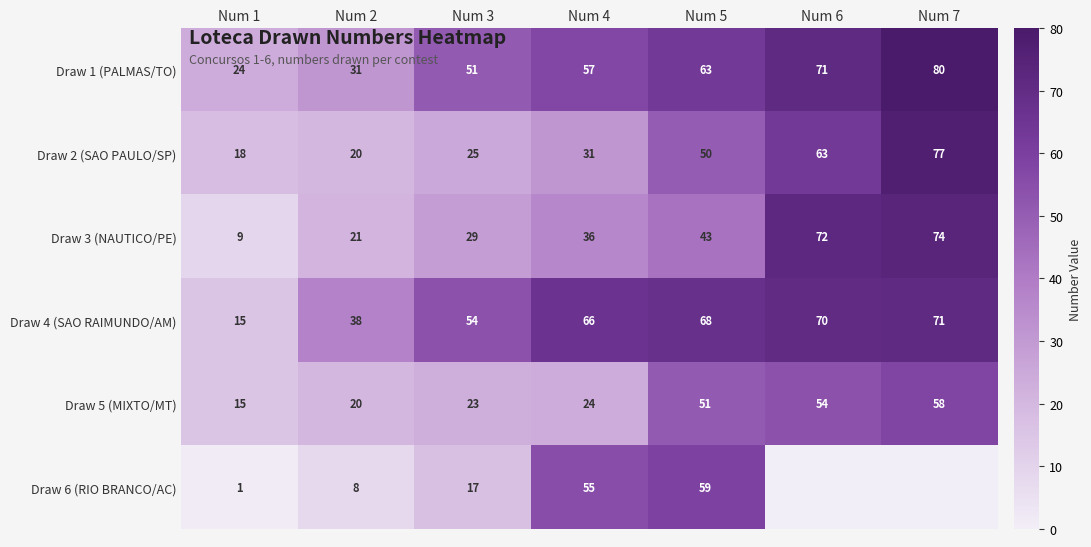

What is the lowest value of the Draw 4 (SAO RAIMUNDO/AM) series?

15